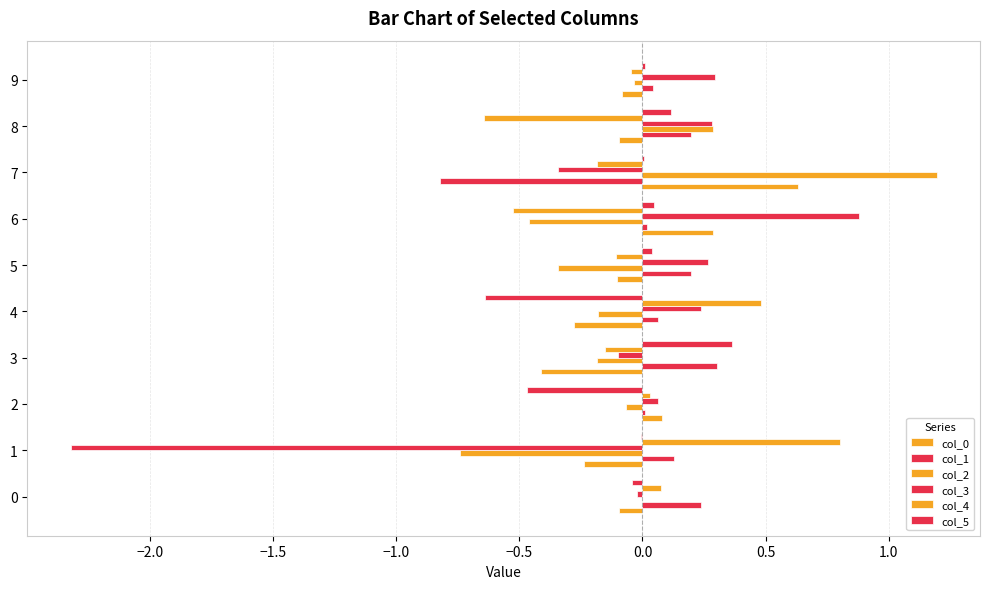

How many distinct data groups are displayed?

6